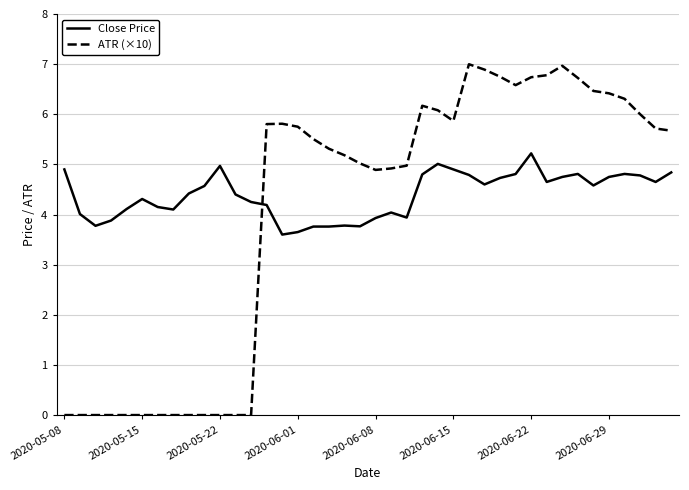

Rank the series by their maximum value, from lowest to highest.

Close Price, ATR (×10)